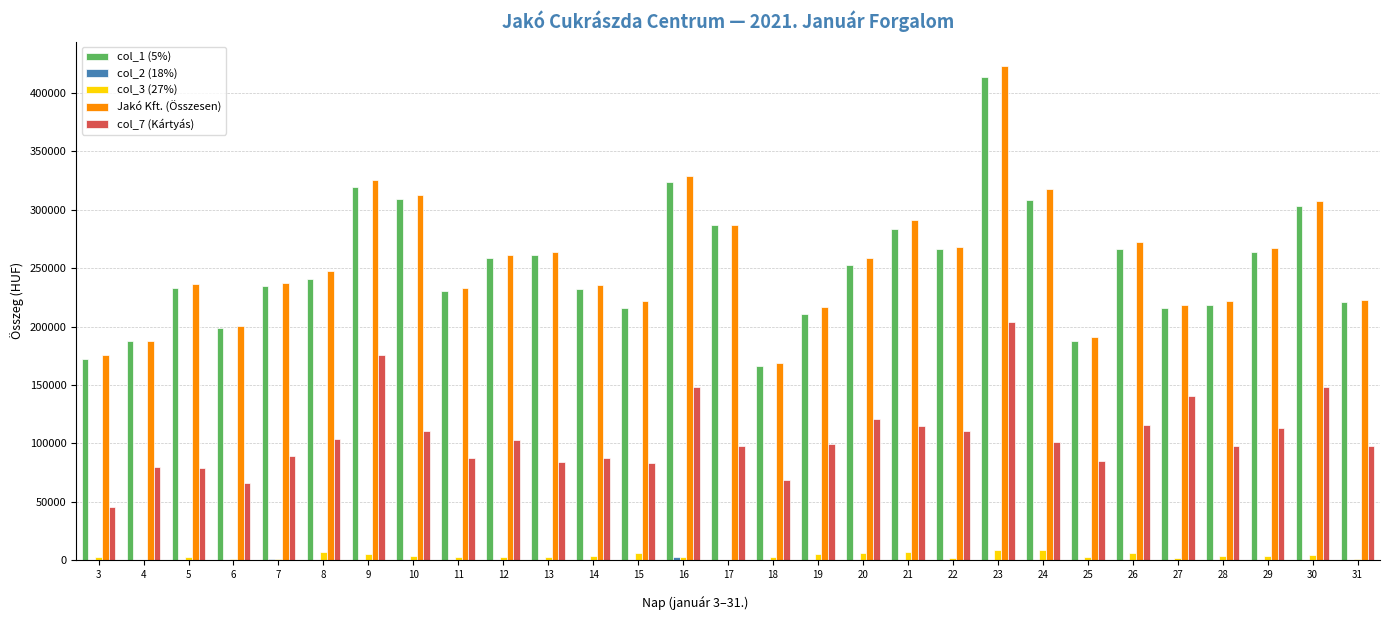

At which category is the sum across all series the highest?

23